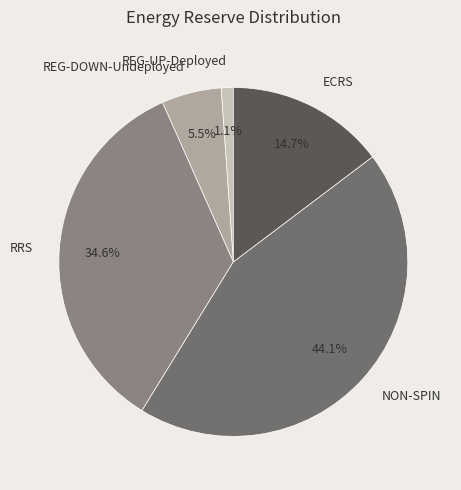

Combined, what portion of the pie is NON-SPIN and ECRS?

58.8%